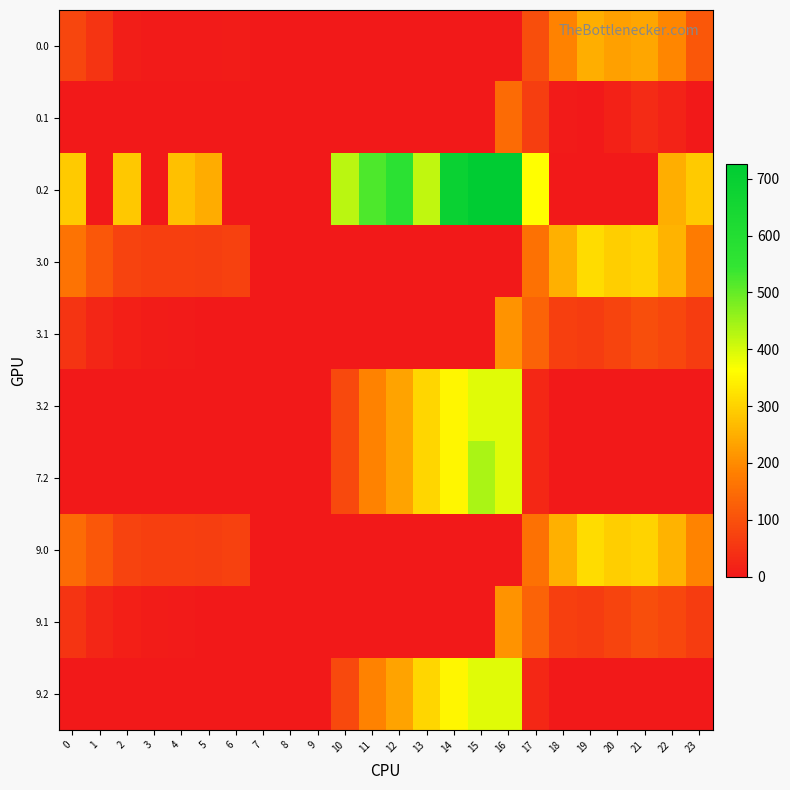

Which has a higher value, 21 or 0?

21